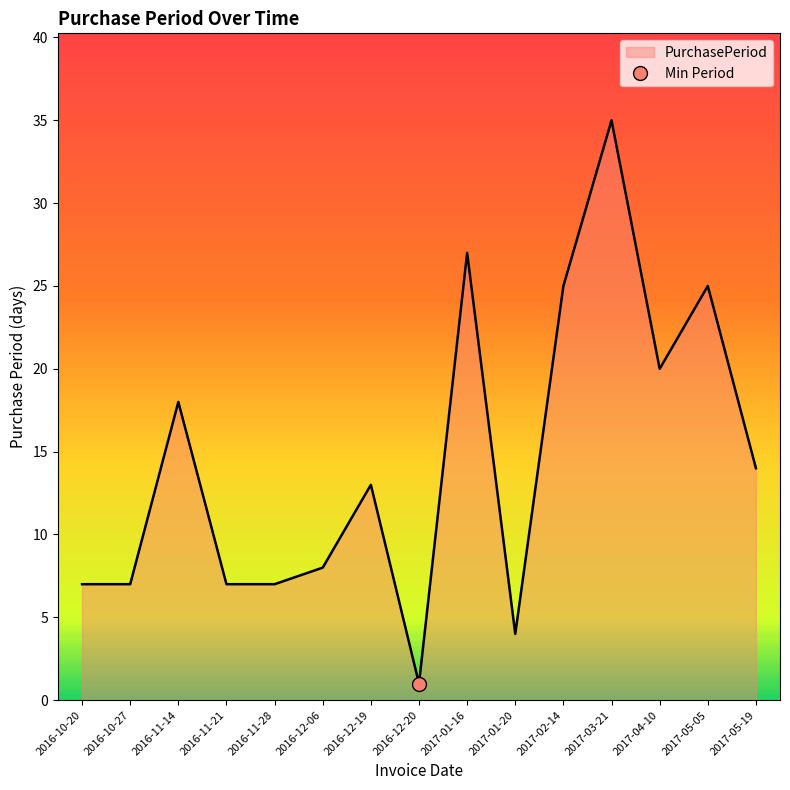

The PurchasePeriod series shows 4 at 2016-12-06. True or false?

False